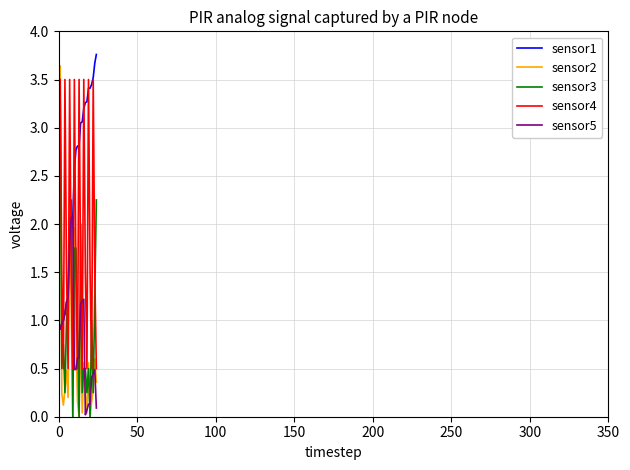

Which series has the largest total across all categories?

sensor1